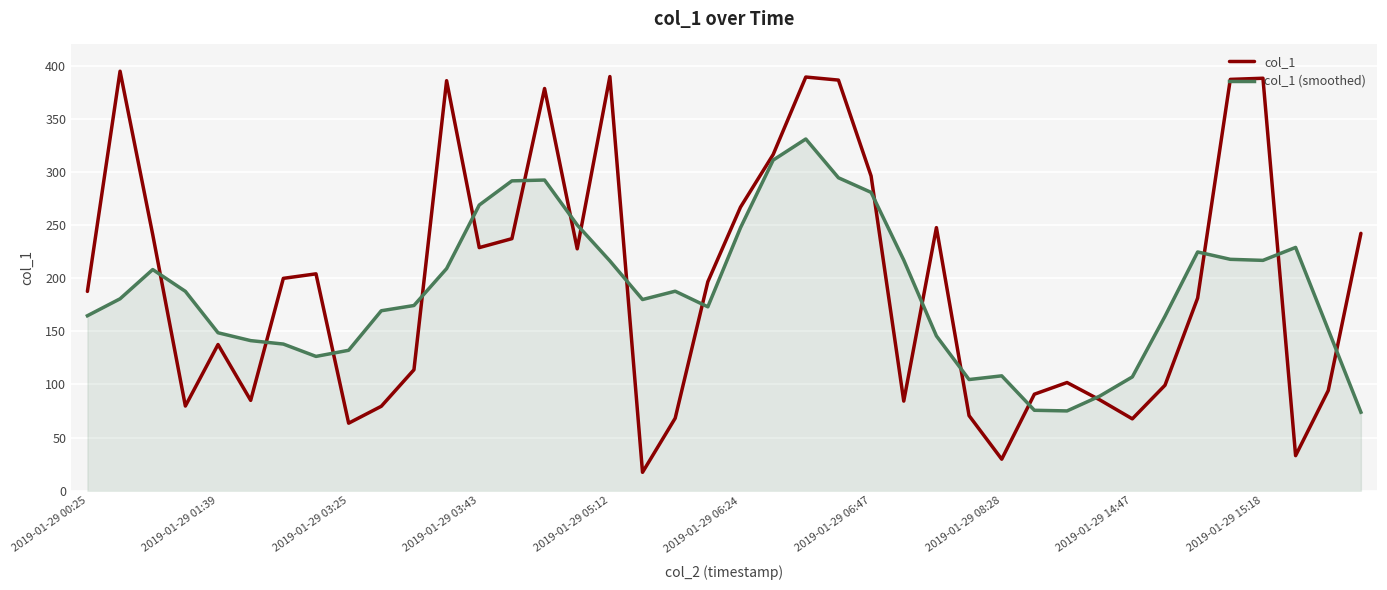

How many values in the col_1 (smoothed) series are below 180?

20